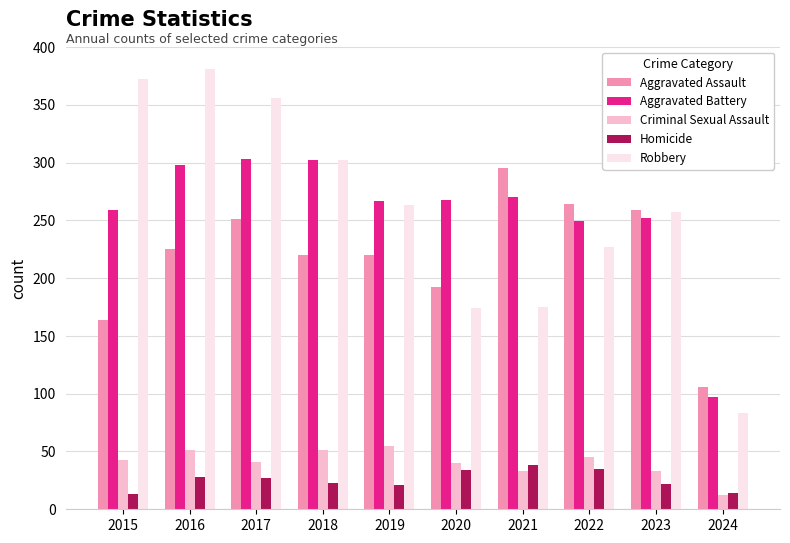

How many series are shown in this chart?

5